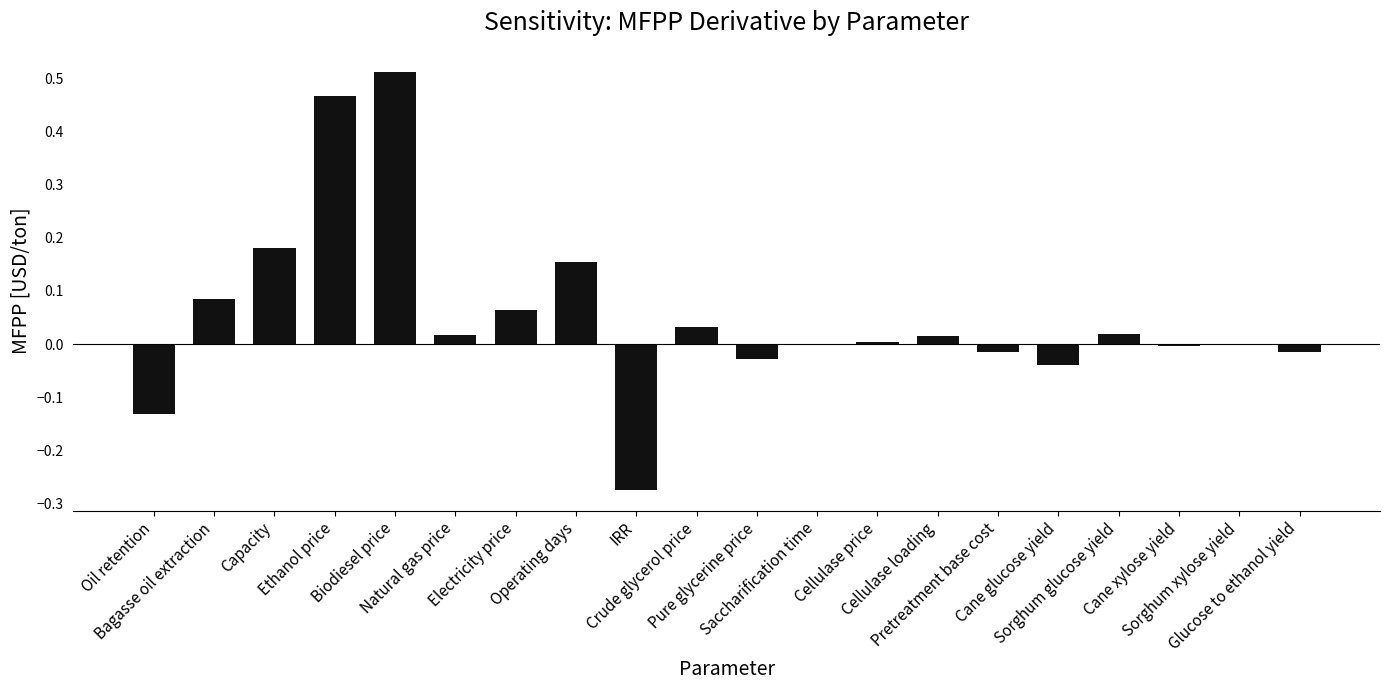

What is the sum of all values?

1.0